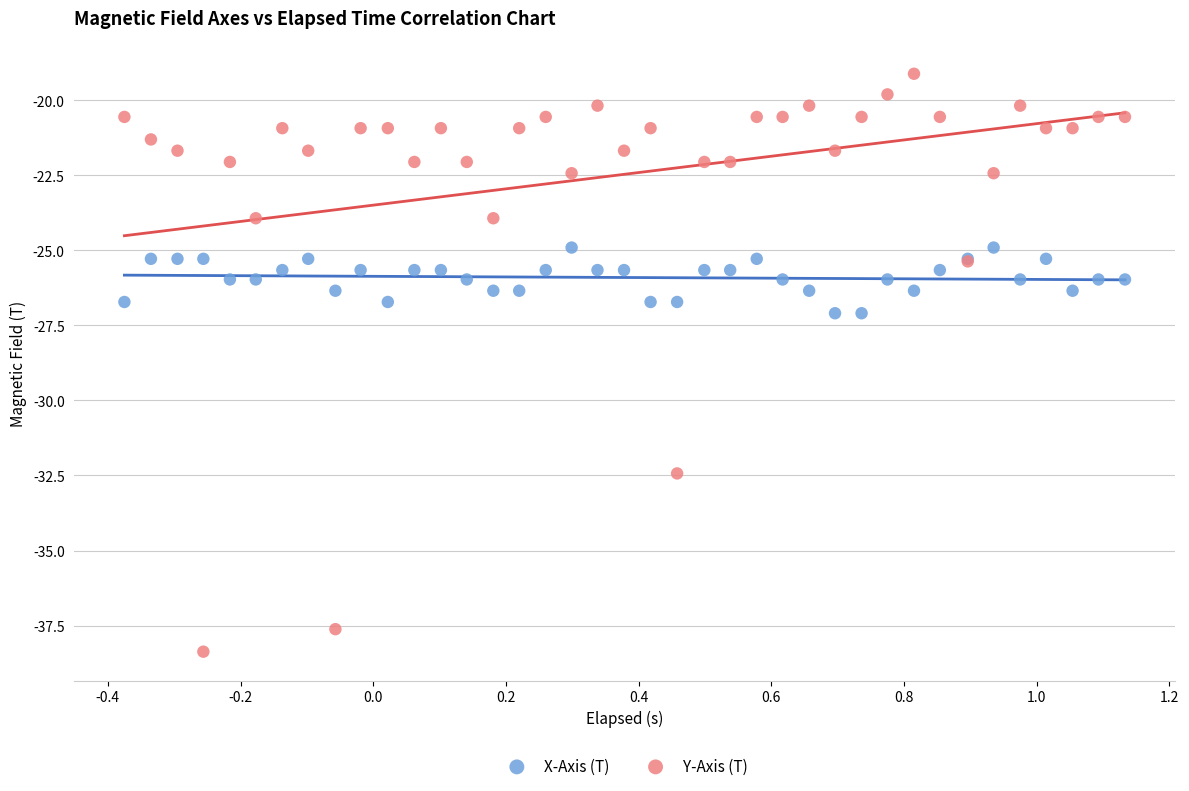

Which series reaches the maximum Y coordinate?

Y-Axis (T)